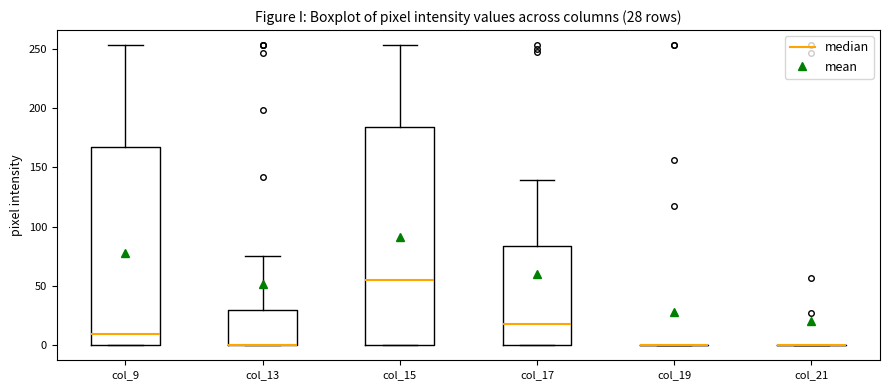

Comparing the boxes themselves (not the whiskers), which one is the tallest?

col_15